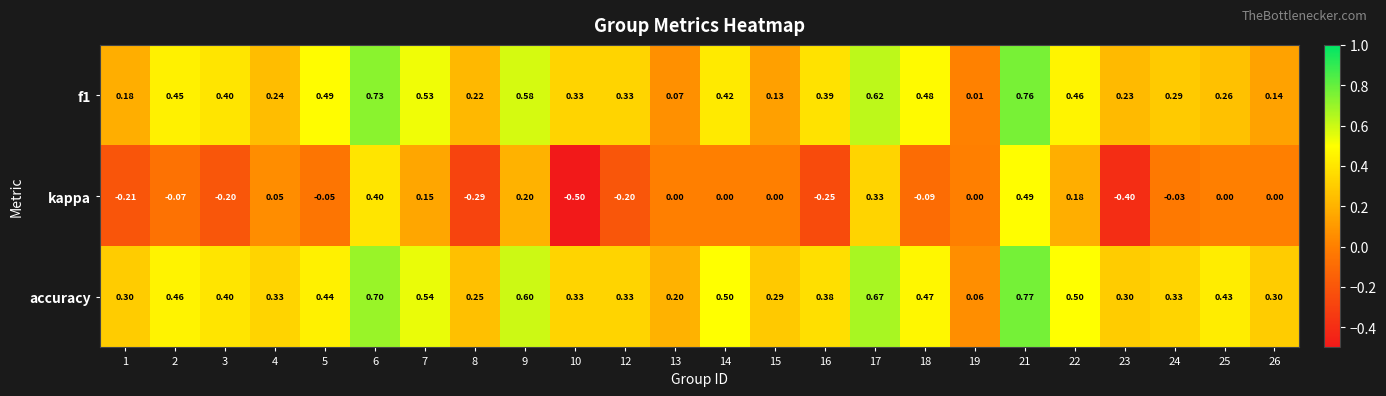

Which series has the largest total across all categories?

accuracy